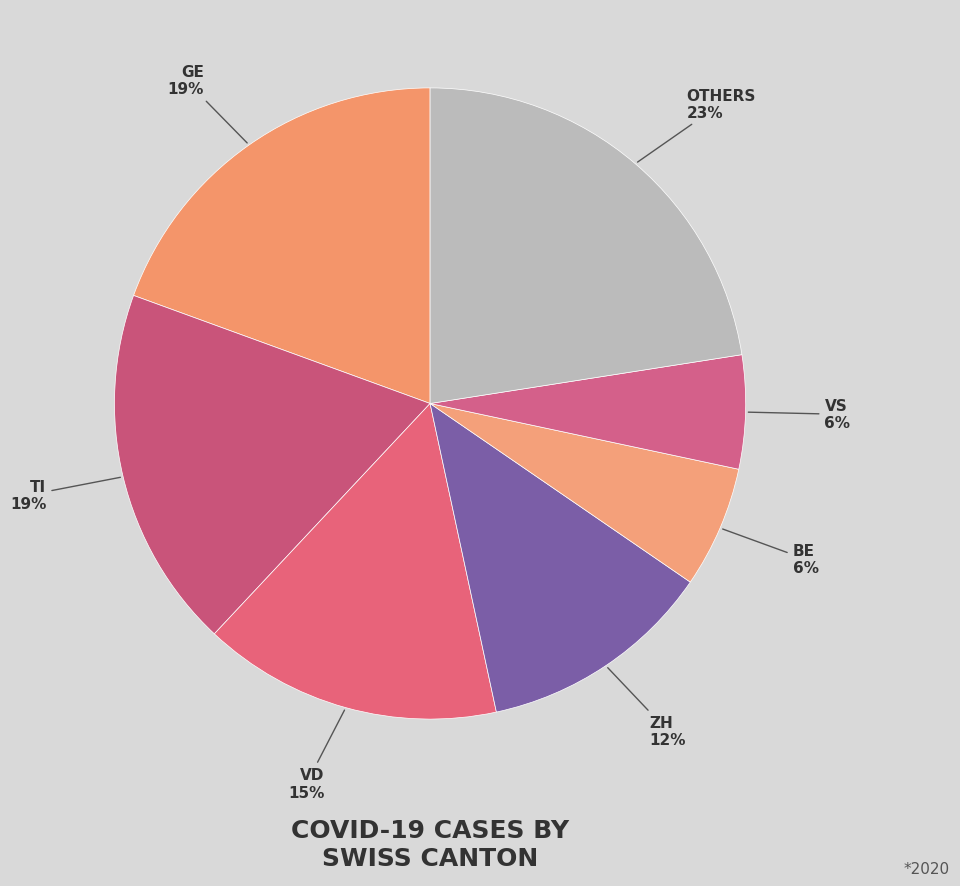

How many segments does this pie chart have?

7